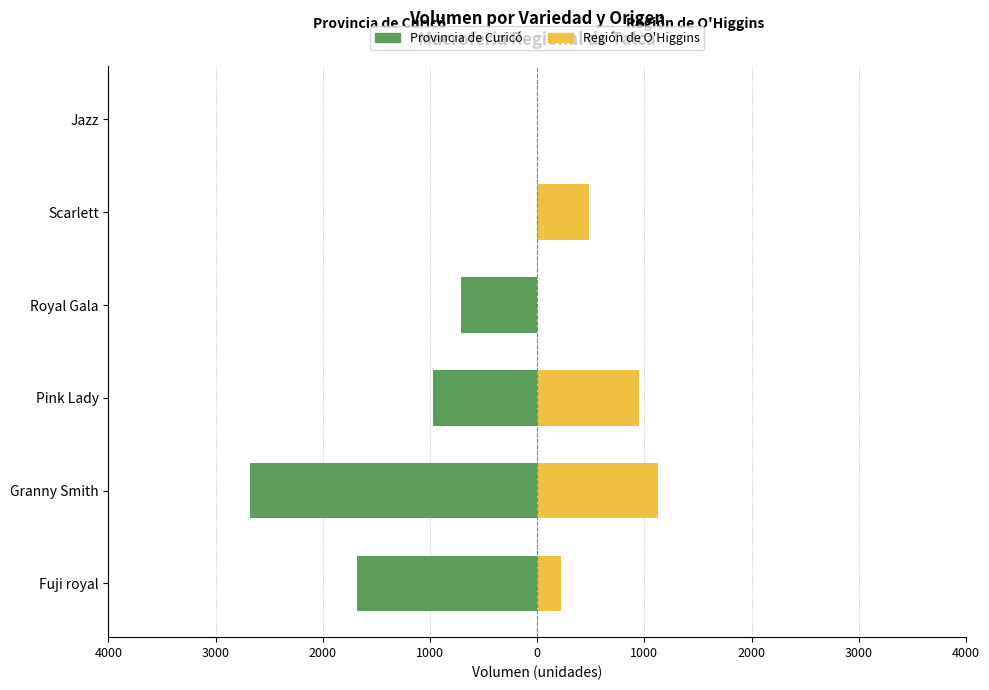

How many positive values does the Región de O'Higgins series have?

4